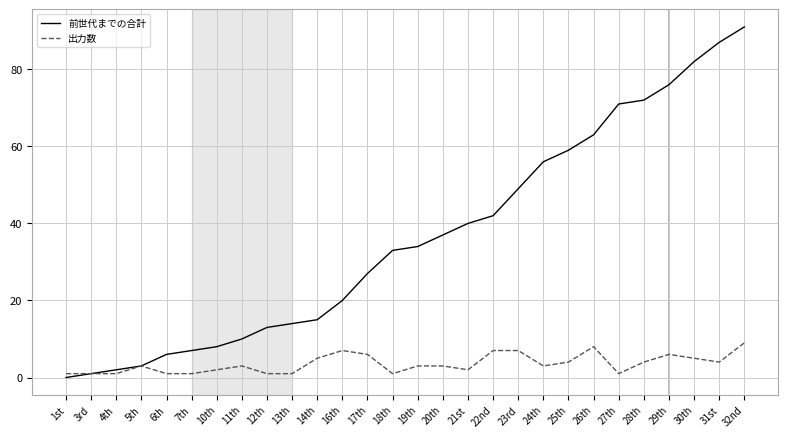

Which category has the highest value across all series?

32nd